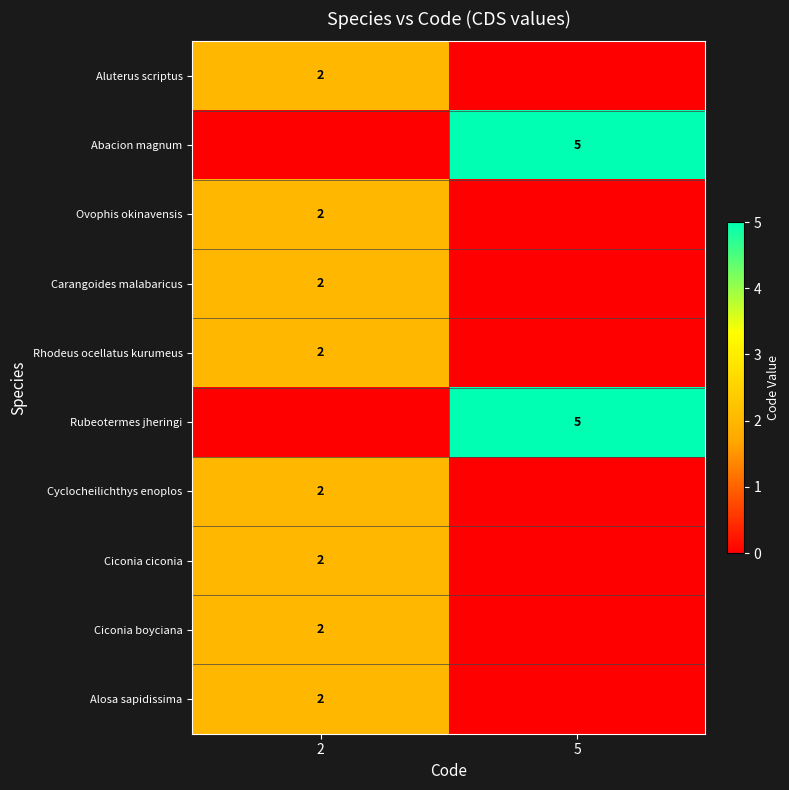

Which category has the lowest value across all series?

5